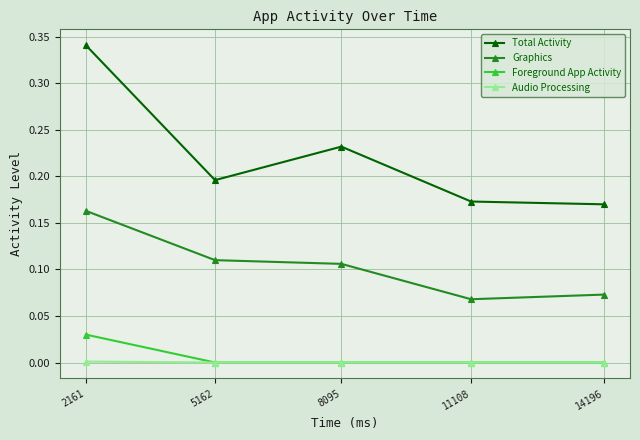

Which series has the largest total across all categories?

Total Activity